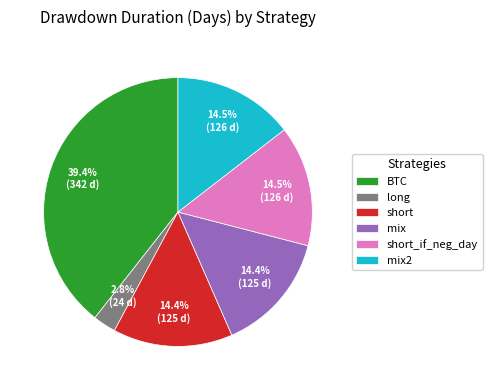

To the nearest percent, what is the average slice percentage?

17%